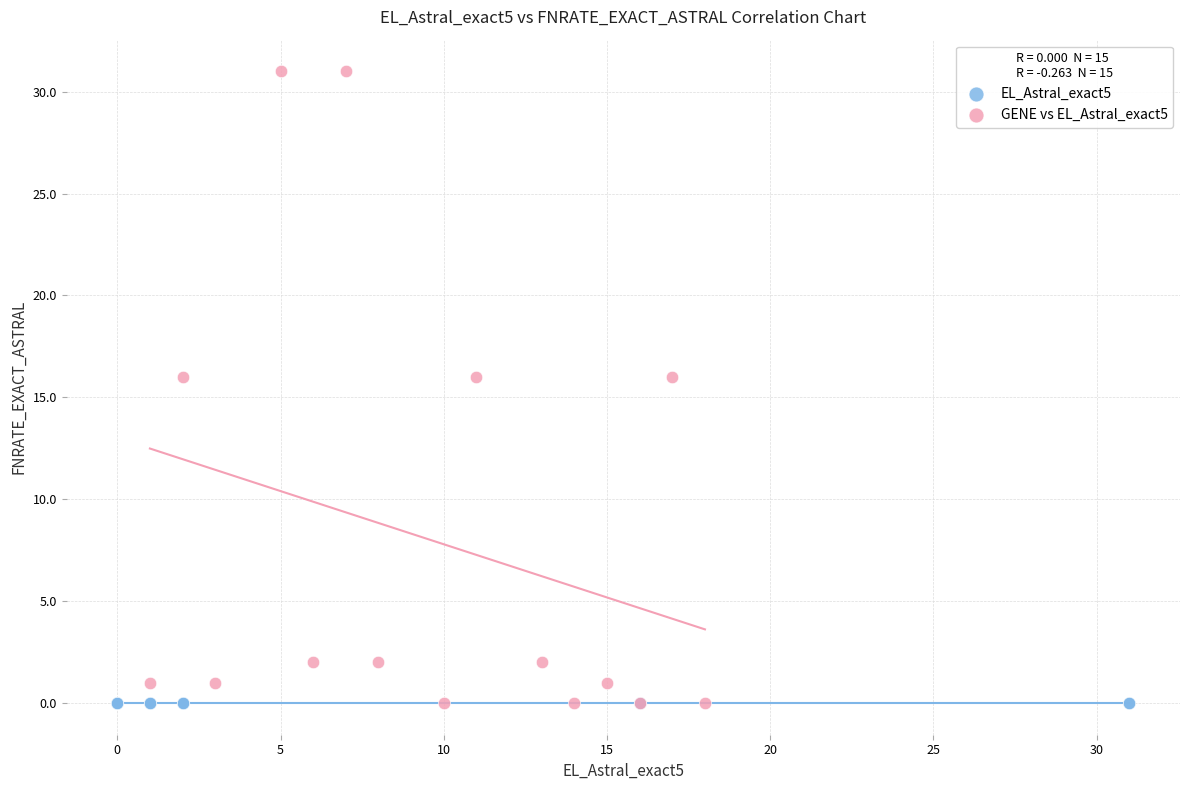

Which series contains the highest Y value?

GENE vs EL_Astral_exact5